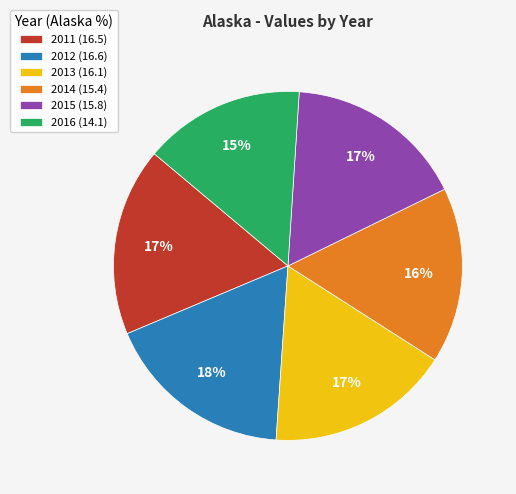

Count the number of slices in the pie.

6